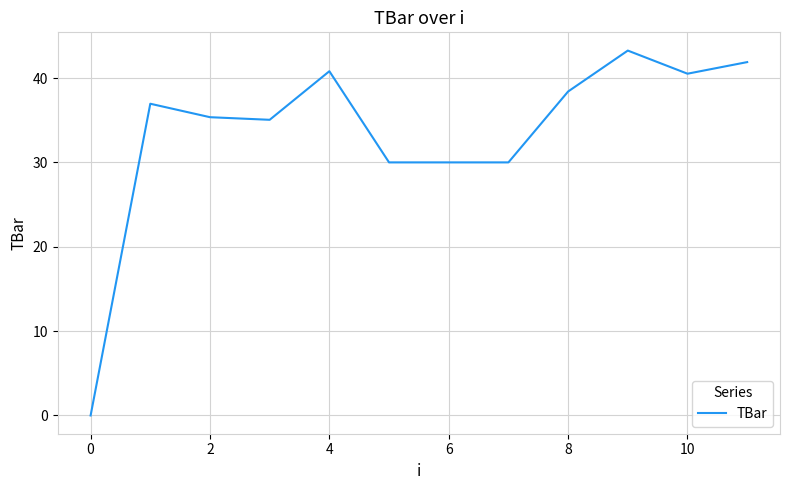

What is the difference between the maximum and second lowest values?

13.3